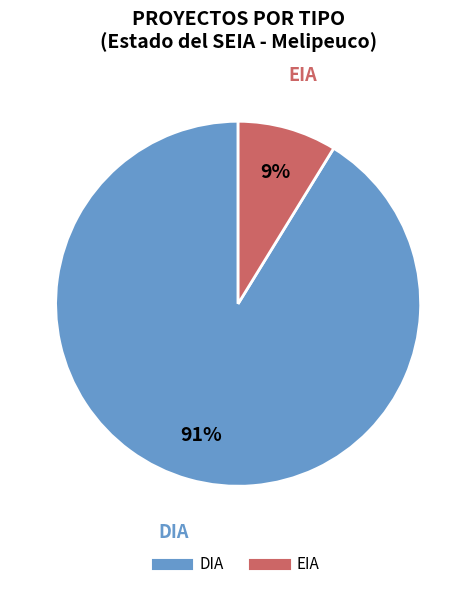

Which category has the smallest portion of the pie?

EIA